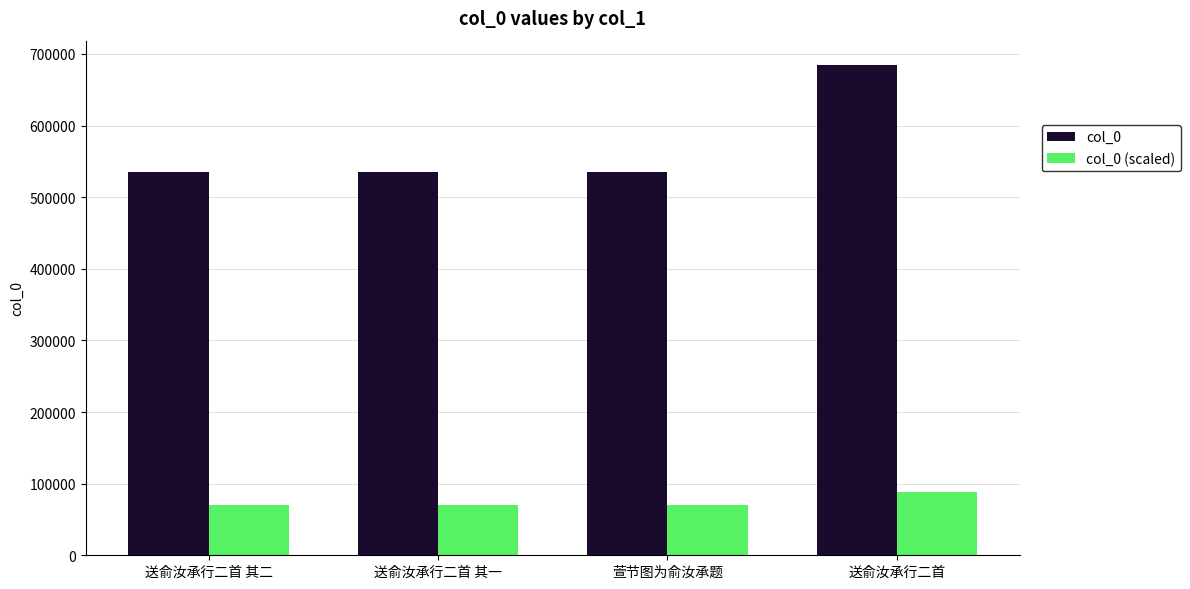

At which category is the sum across all series the highest?

送俞汝承行二首